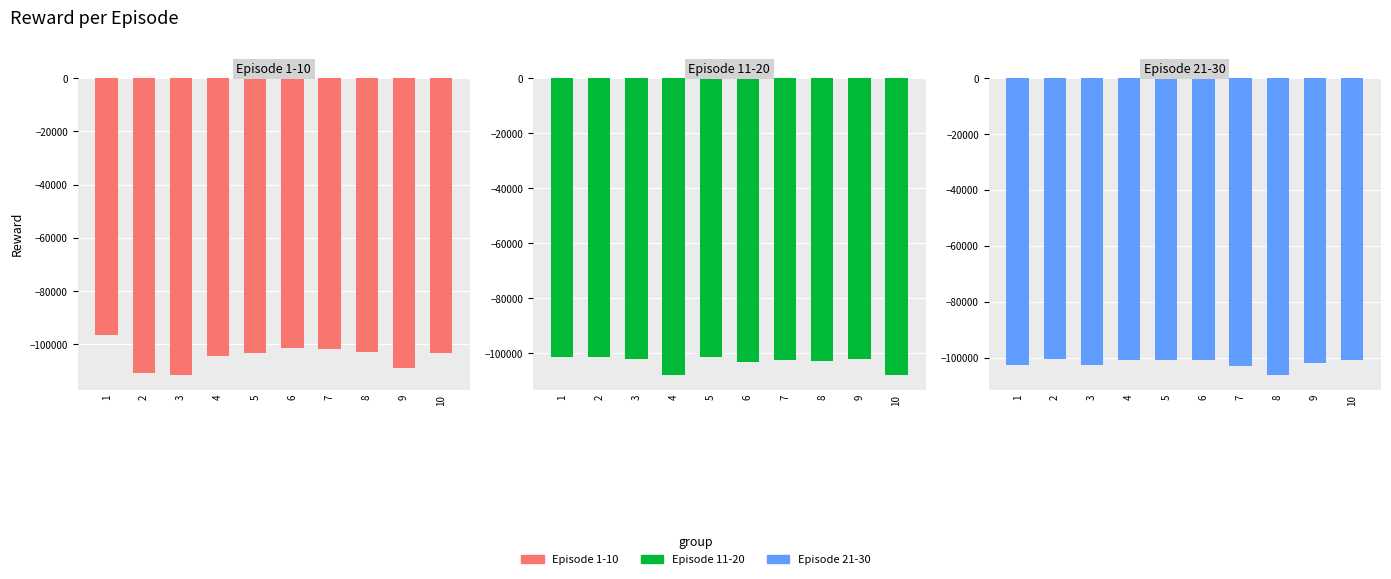

Rank the categories by Episode 11-20 value from lowest to highest.

4, 10, 6, 8, 7, 9, 3, 5, 1, 2